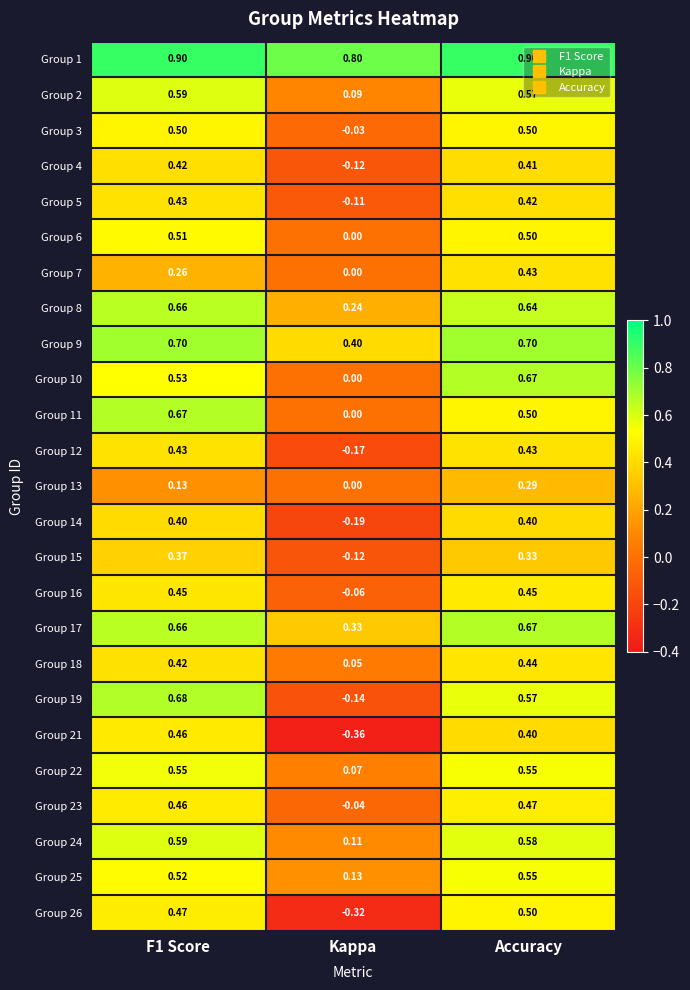

Is the value of Group 10 at Kappa greater than the value of Group 17 at F1 Score?

No